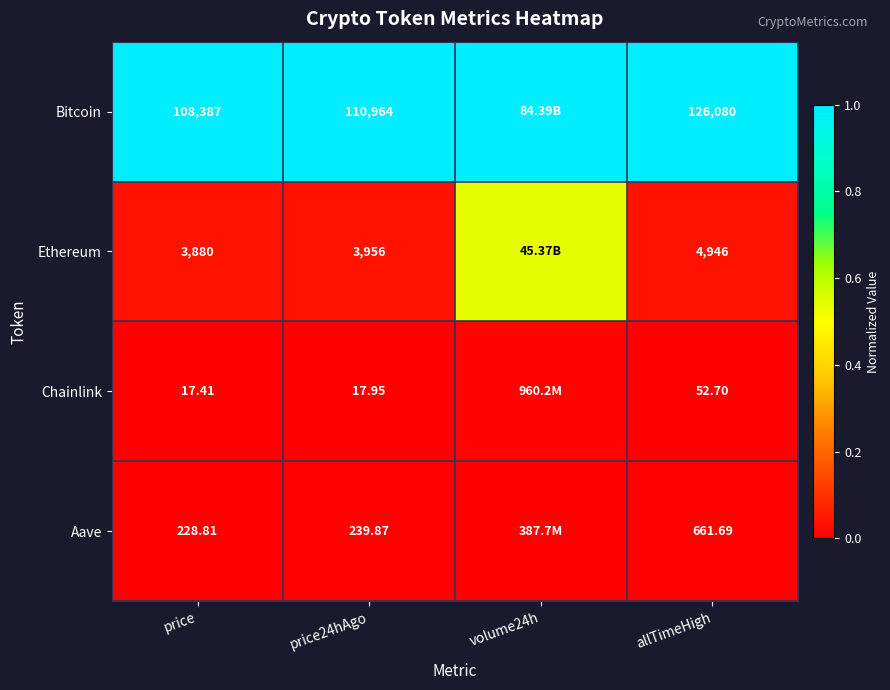

Which series changed the most between price and allTimeHigh?

Bitcoin